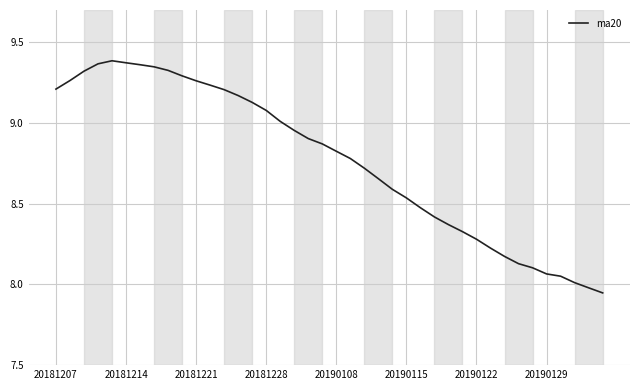

What is the difference between the maximum and minimum values?

1.4